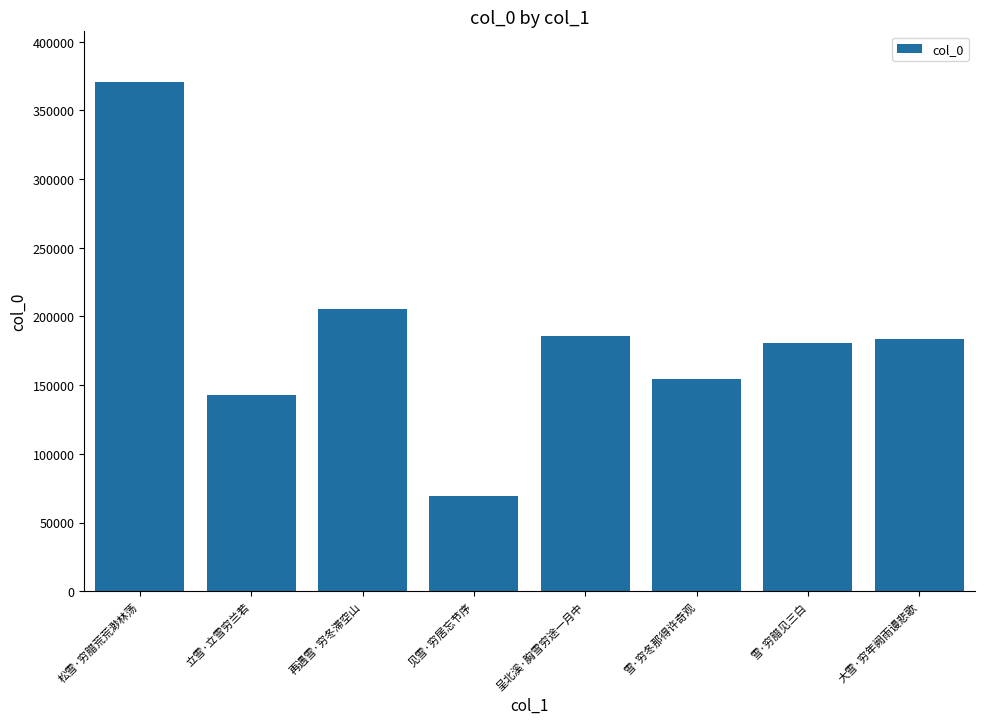

Reading right to left, what are all the values shown in this chart?

大雪·穷年阙雨谩悲歌=183278	雪·穷腊见三白=180512	雪·穷冬那得许奇观=154177	呈北溪·胸雪穷途一月中=185803	见雪·穷居忘节序=68974	再遇雪·穷冬滞空山=205567	立雪·立雪穷兰若=142612	松雪·穷腊荒荒渺林荡=370446